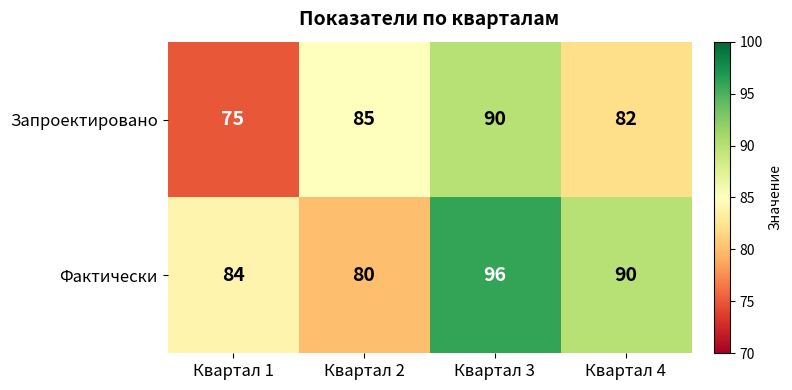

True or false: Фактически has a value of 80 at Квартал 2.

True